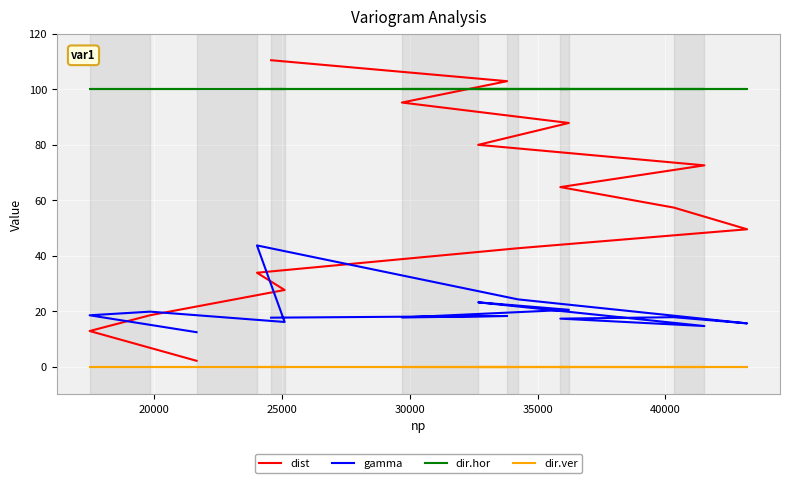

What is the total value across all series at 40000?

166.9